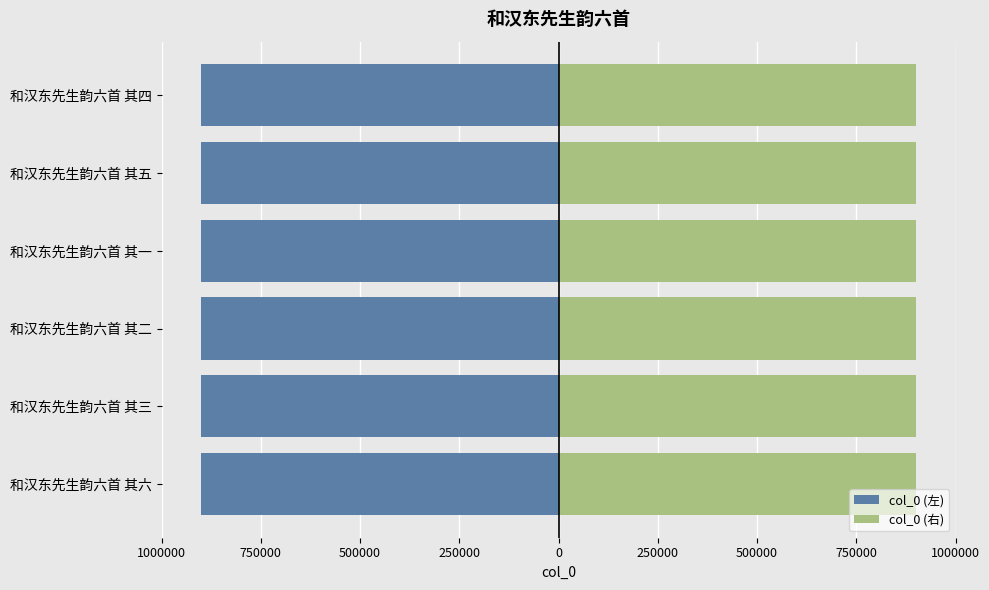

What is the difference between the maximum and second lowest values in the col_0 (右) series?

4